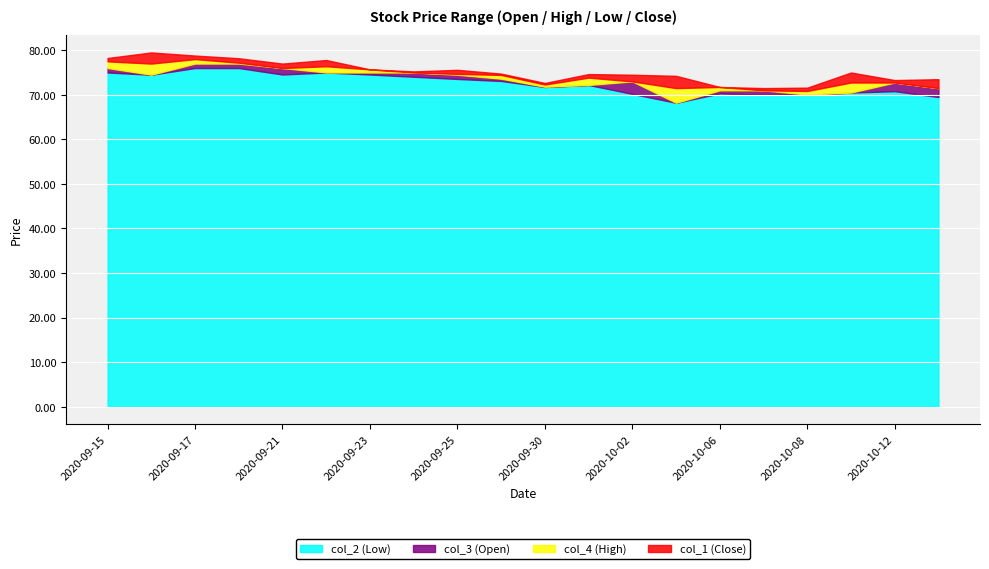

What is the sum of all col_1 (Close) values?

1470.5